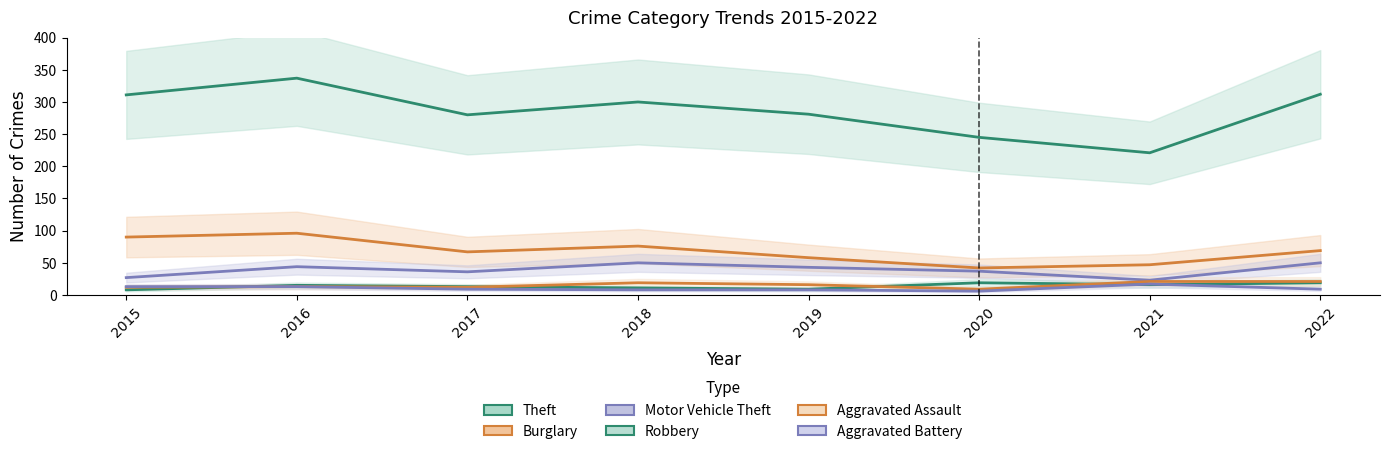

Which series changed the most between 2015 and 2017?

Theft